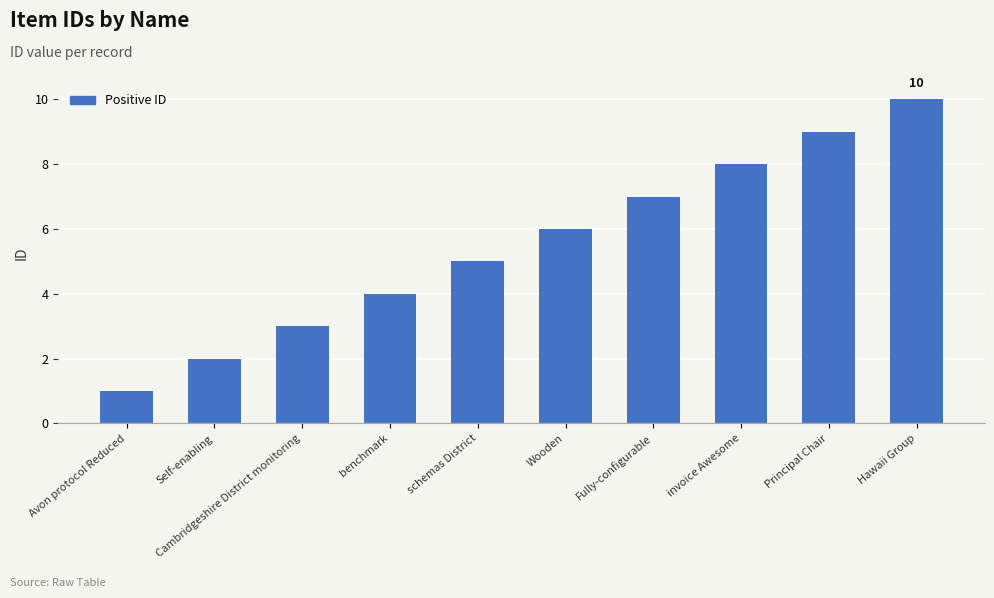

How many bars are there in total?

10